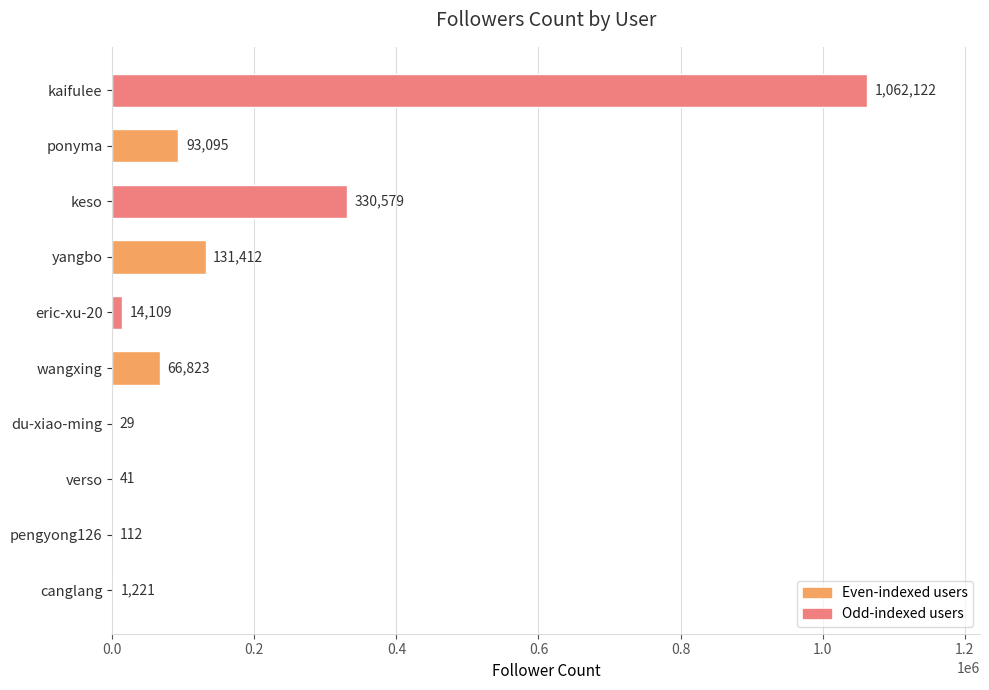

Reading bottom to top, what are all the values shown in this chart?

canglang=1221	pengyong126=112	verso=41	du-xiao-ming=29	wangxing=66823	eric-xu-20=14109	yangbo=131412	keso=330579	ponyma=93095	kaifulee=1062122